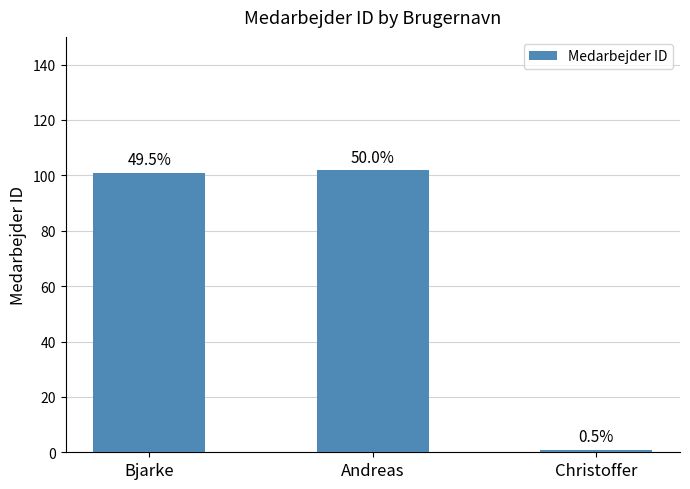

Does the chart contain any negative values?

No